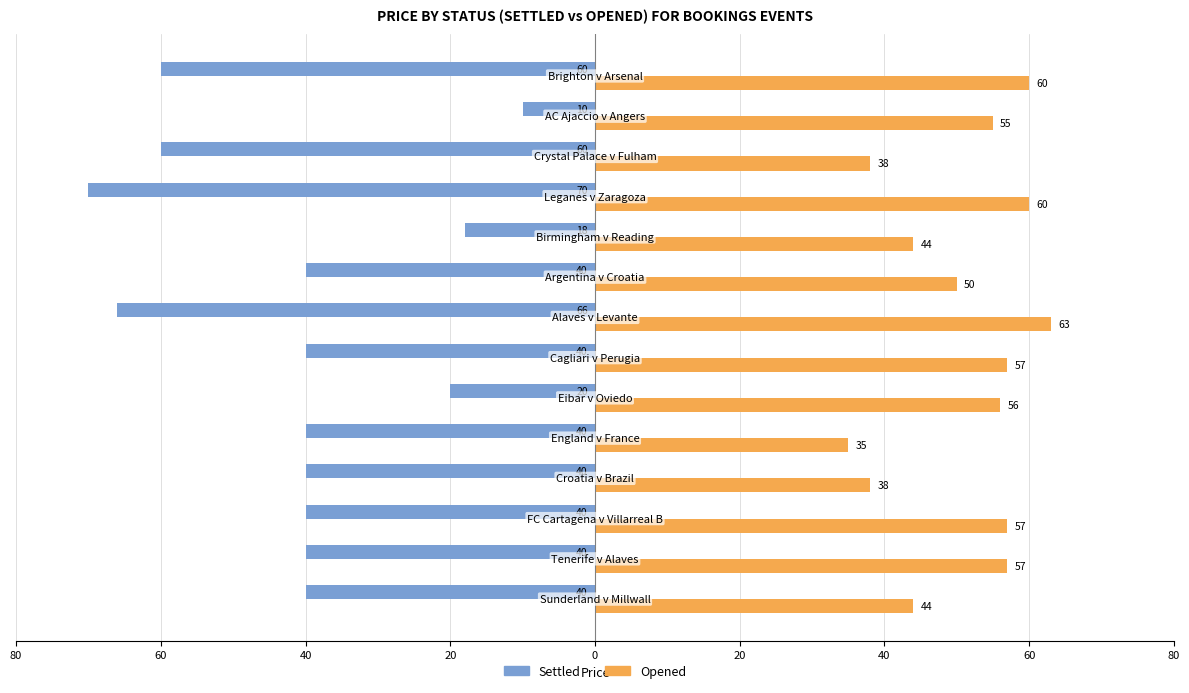

What are all the series names shown in the legend?

Settled, Opened